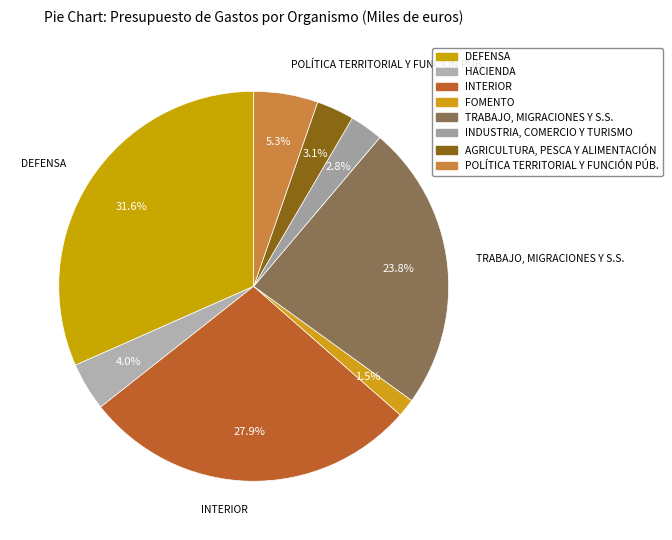

Count the number of slices in the pie.

8